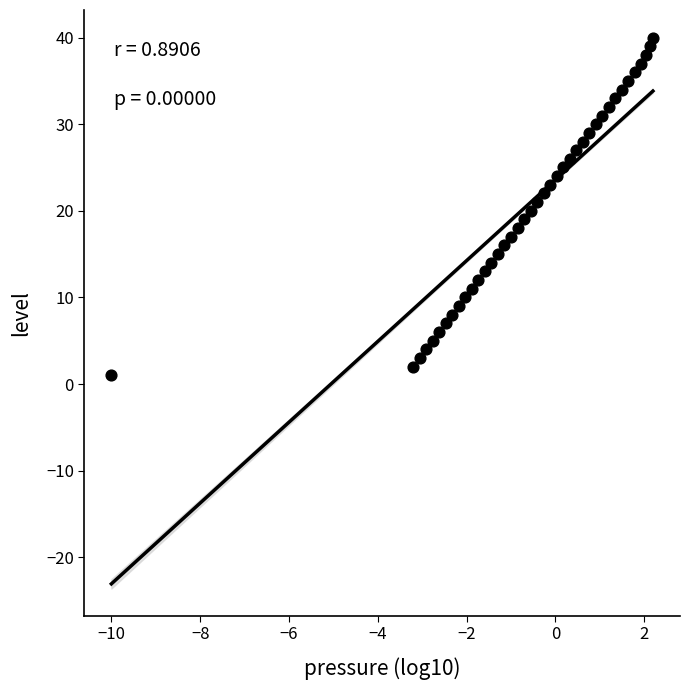

What is the range of Y values (max minus min)?

39